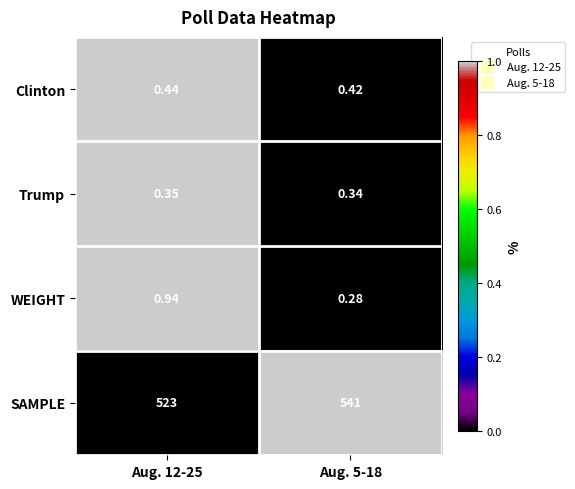

Which series changed the most between Aug. 12-25 and Aug. 5-18?

SAMPLE